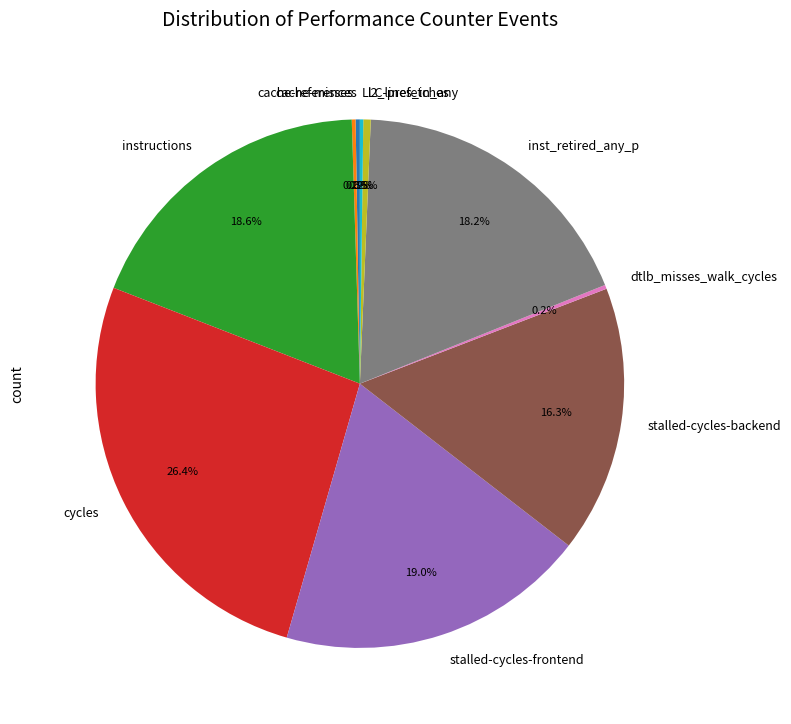

To the nearest percent, what is the difference between the cycles and stalled-cycles-backend slice percentages?

10%